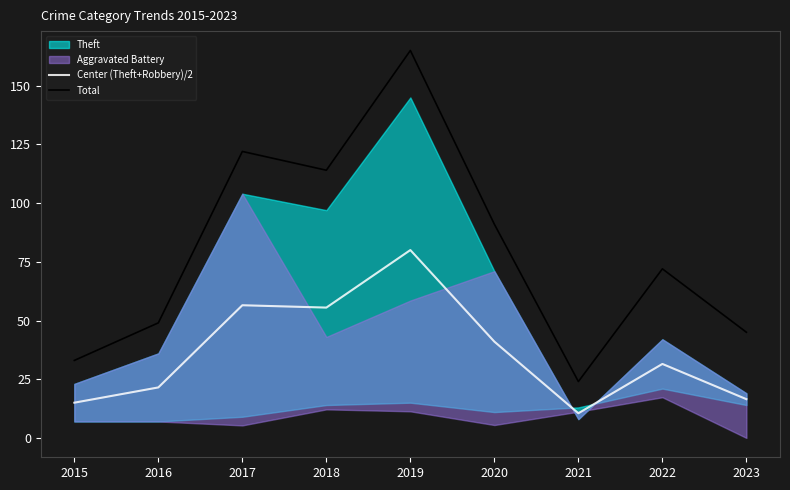

List the labels in order of Center (Theft+Robbery)/2 value, largest first.

2019, 2017, 2018, 2020, 2022, 2016, 2023, 2015, 2021